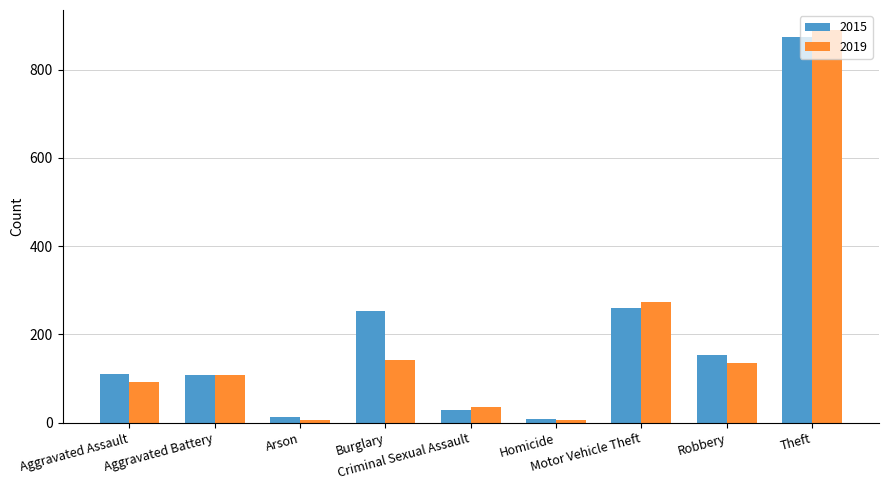

Which series has the largest range (max minus min)?

2019